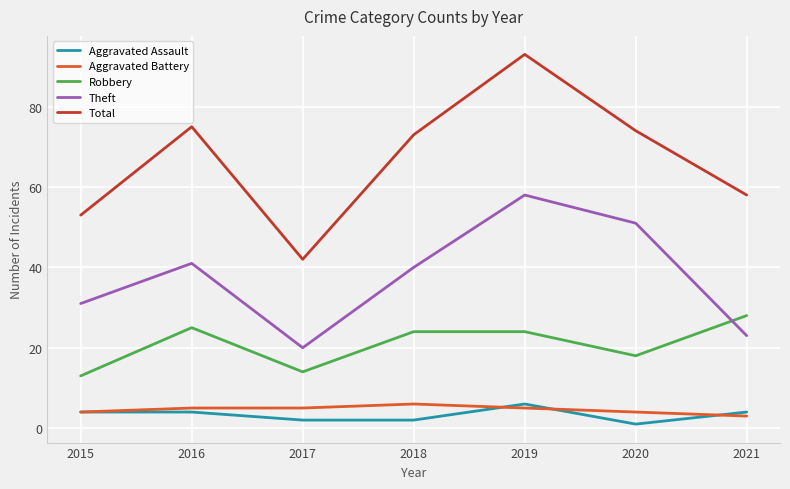

Between 2017 and 2019, which series saw the biggest shift?

Total